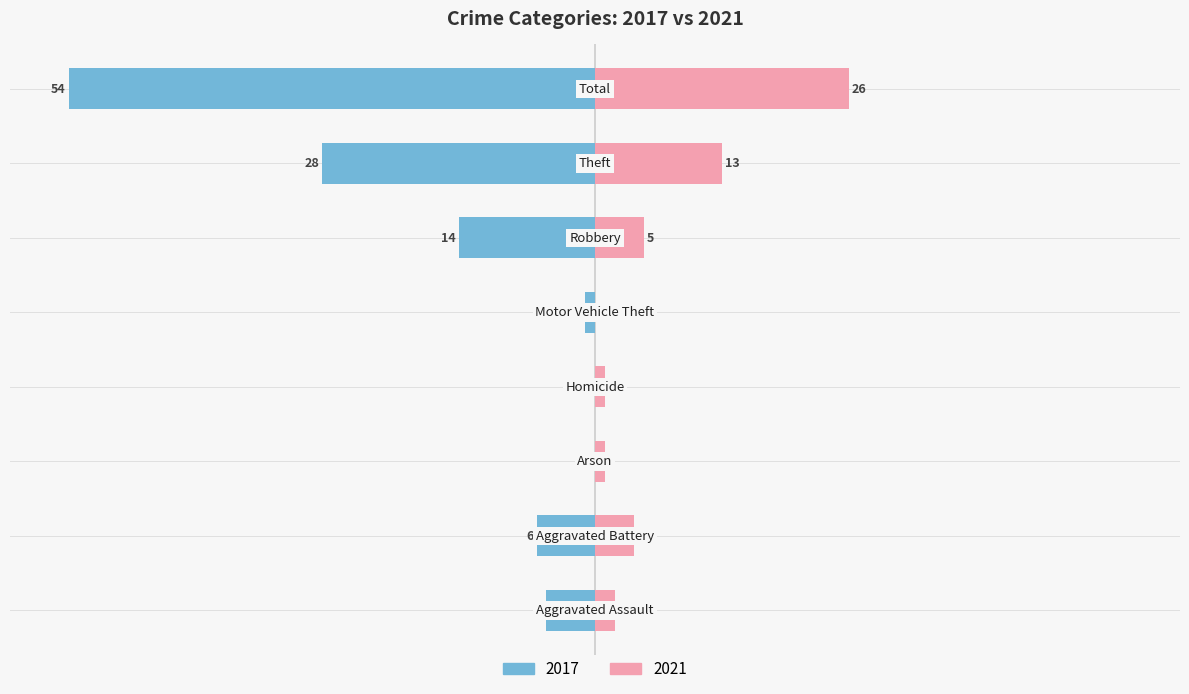

What position from the left is Robbery?

6